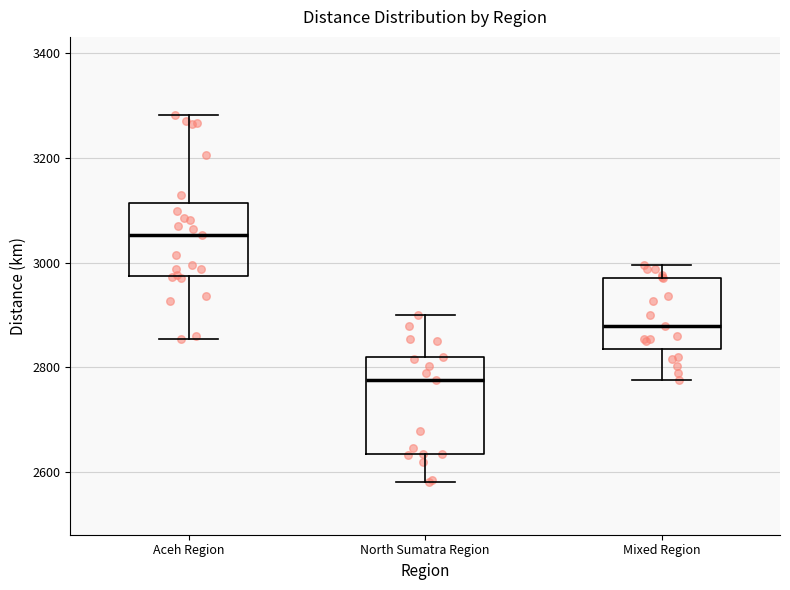

Reading left to right, read every box against the y-axis: the position of its median line, the range the box covers, and the ends of its whiskers. The values are not printed on the chart, so give them approximately, as read against the axis.

Aceh Region: median 3060, box 2980 to 3120, whiskers 2860 to 3280
North Sumatra Region: median 2780, box 2640 to 2820, whiskers 2580 to 2900
Mixed Region: median 2880, box 2840 to 2980, whiskers 2780 to 3000